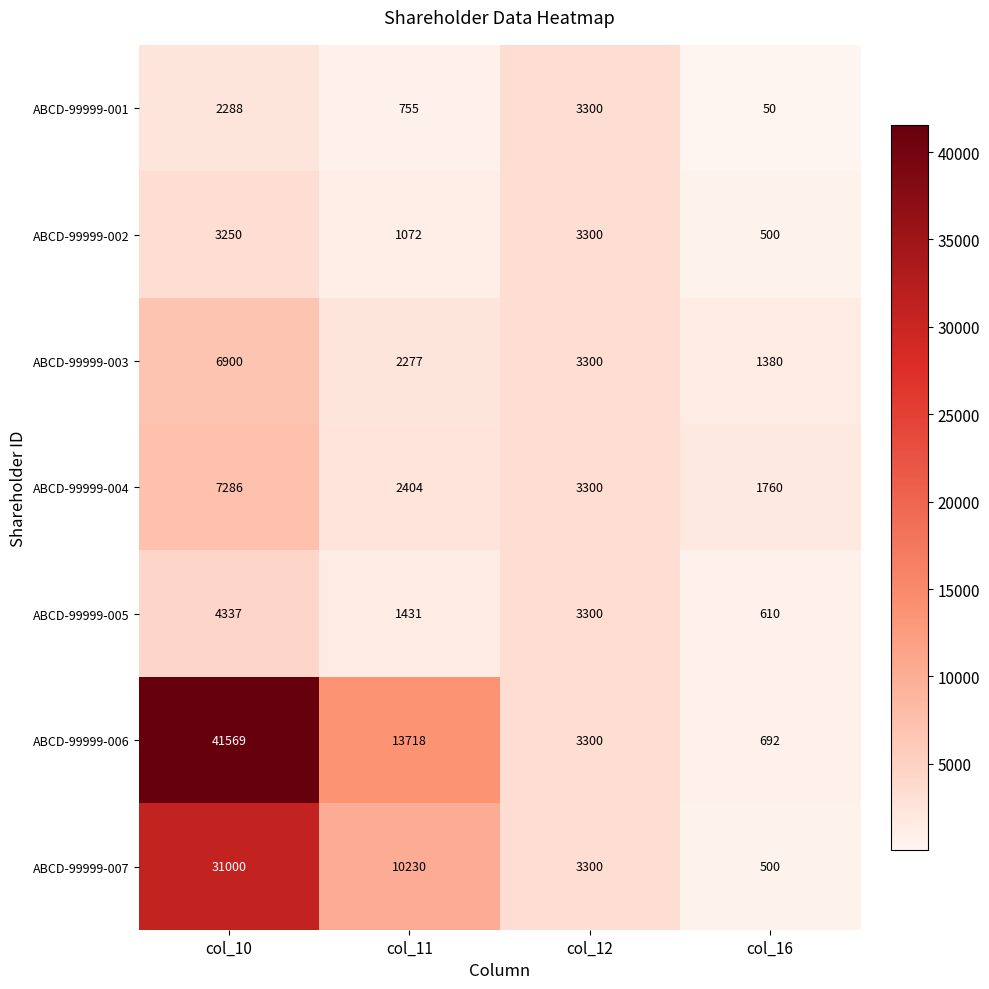

The ABCD-99999-006 series shows 10752 at col_10. True or false?

False